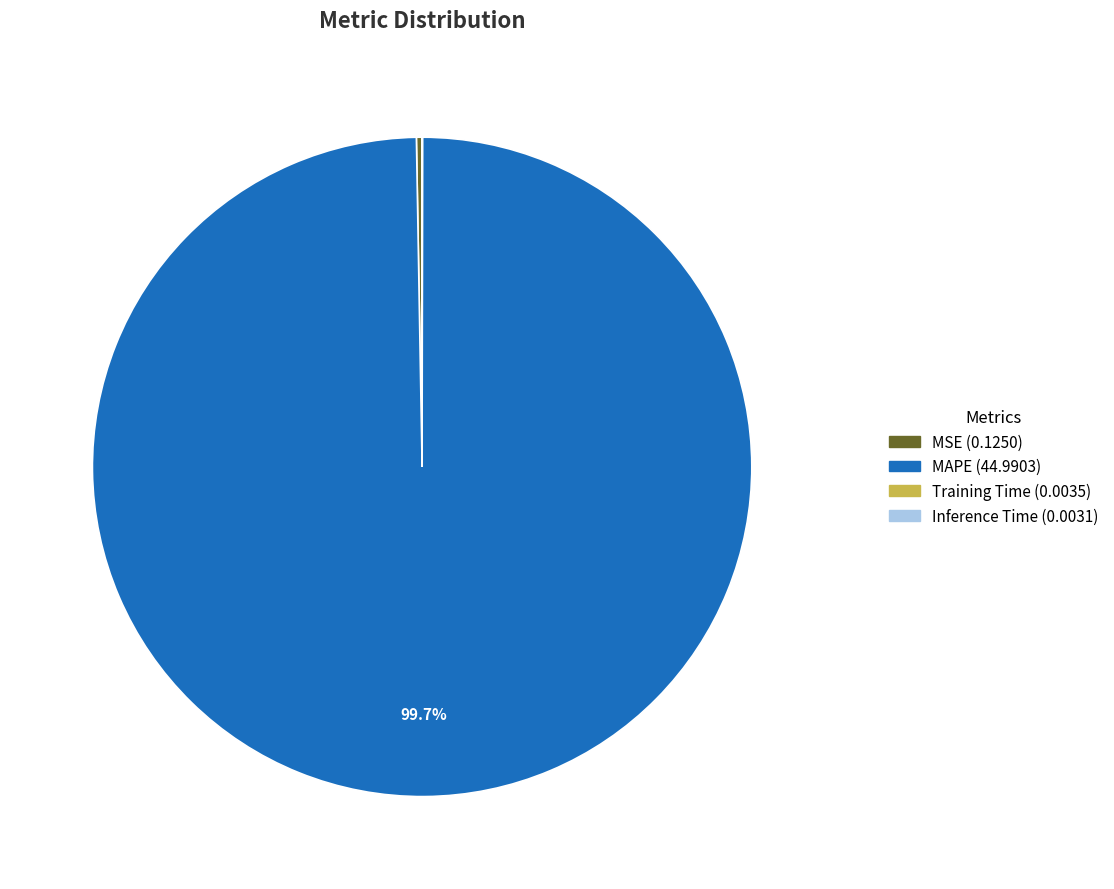

Which category has the biggest portion of the pie?

MAPE